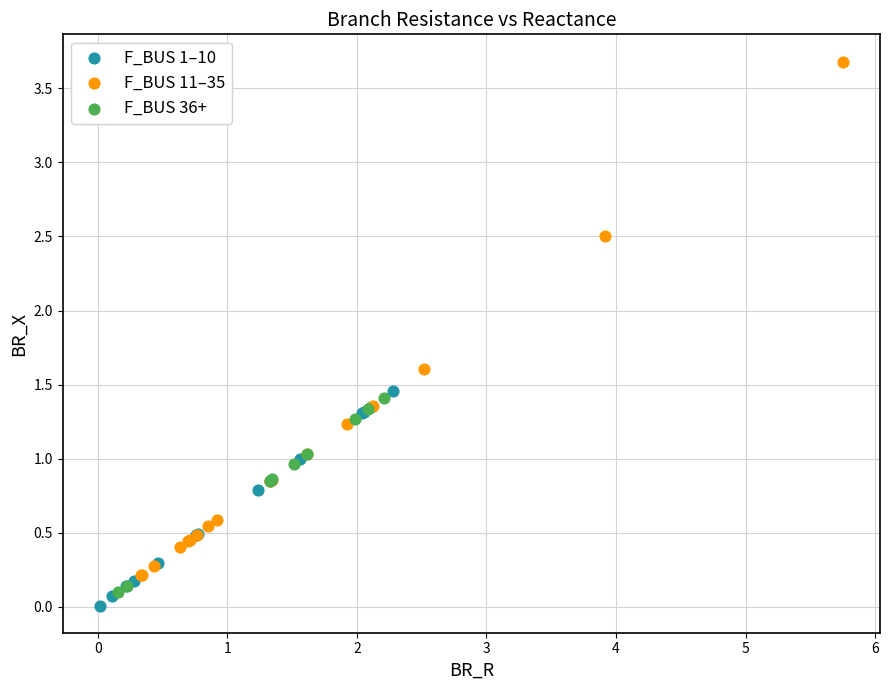

Which series reaches the minimum Y coordinate?

F_BUS 1–10